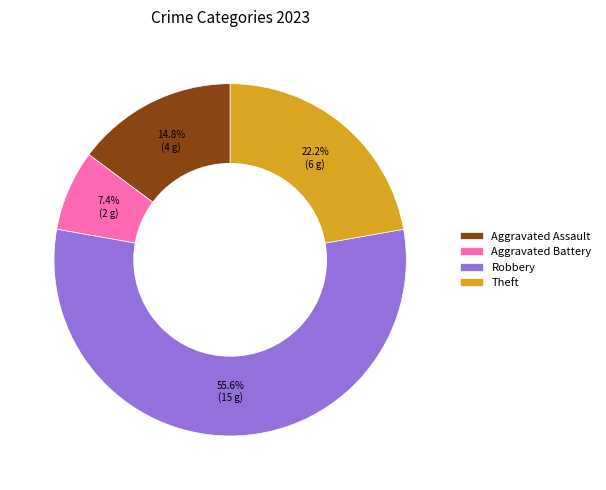

How many slices are in this pie chart?

4